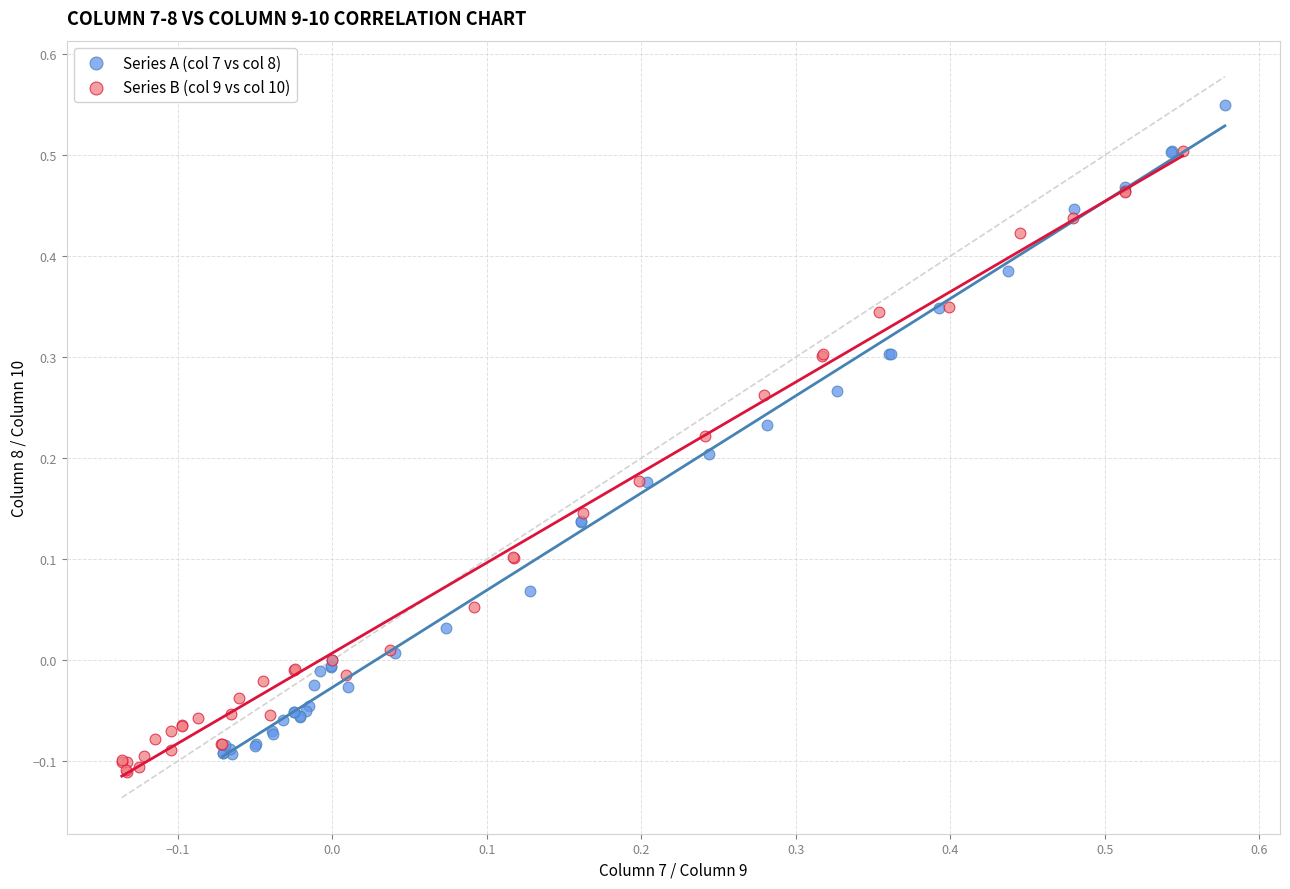

Which series has the widest spread of Y values?

Series A (col 7 vs col 8)